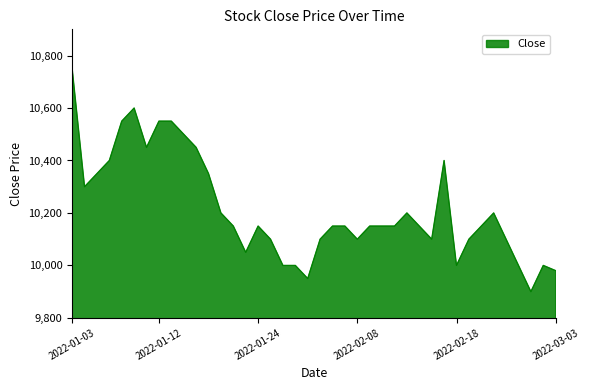

What is the difference between the maximum and minimum values?

850